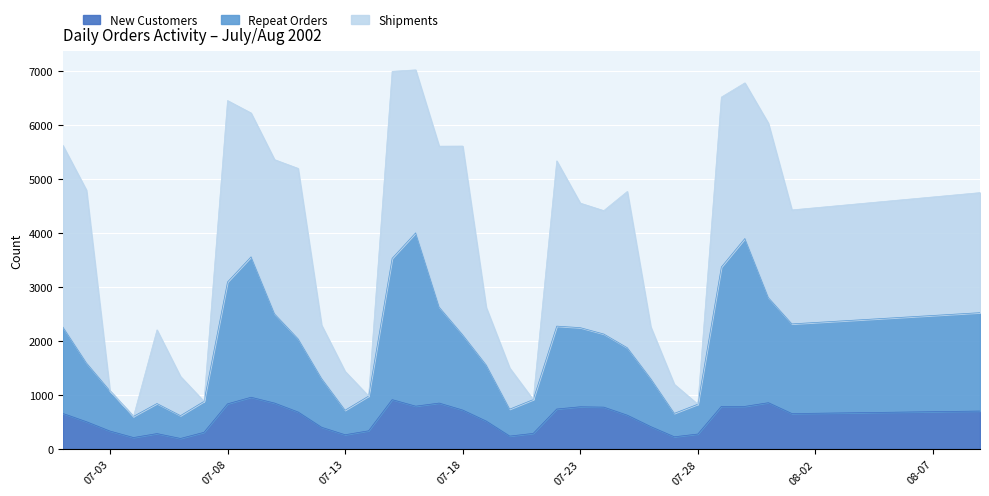

At how many categories does at least one series exceed 650?

38